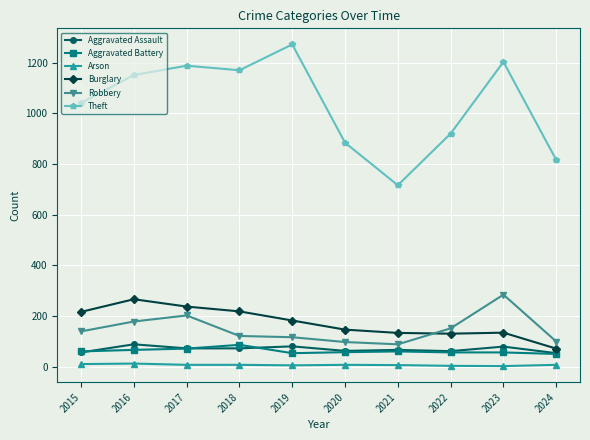

What are all the series names shown in the legend?

Aggravated Assault, Aggravated Battery, Arson, Burglary, Robbery, Theft